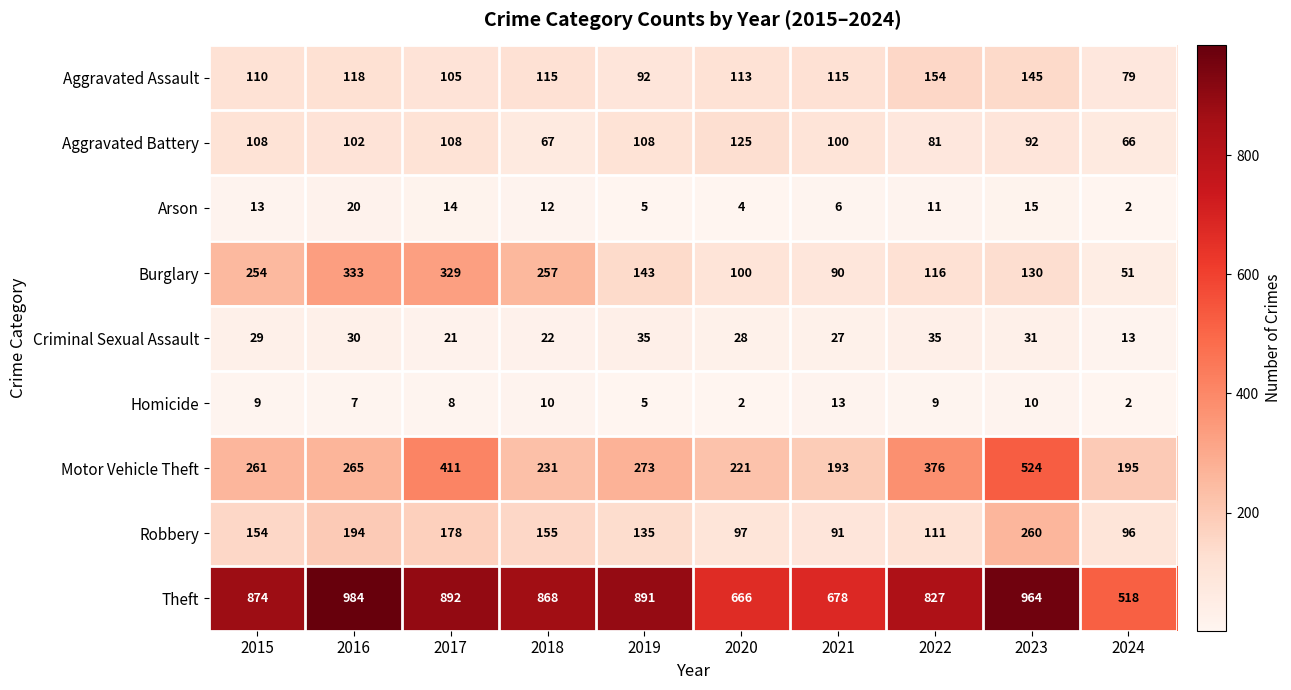

Is it true that Burglary equals 116 at 2022?

True